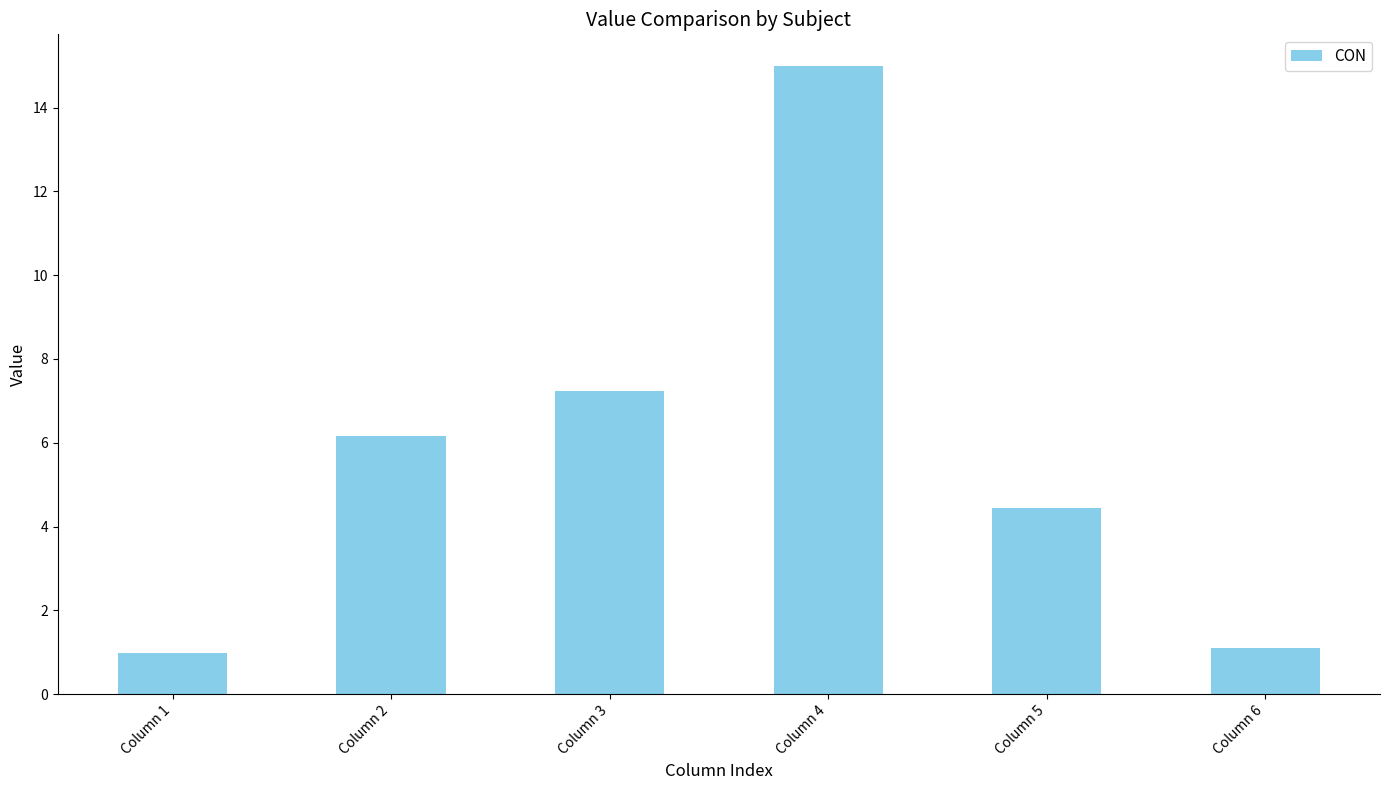

Reading left to right, transcribe all the data shown in this chart.

1.0	6.2	7.2	15.0	4.4	1.1